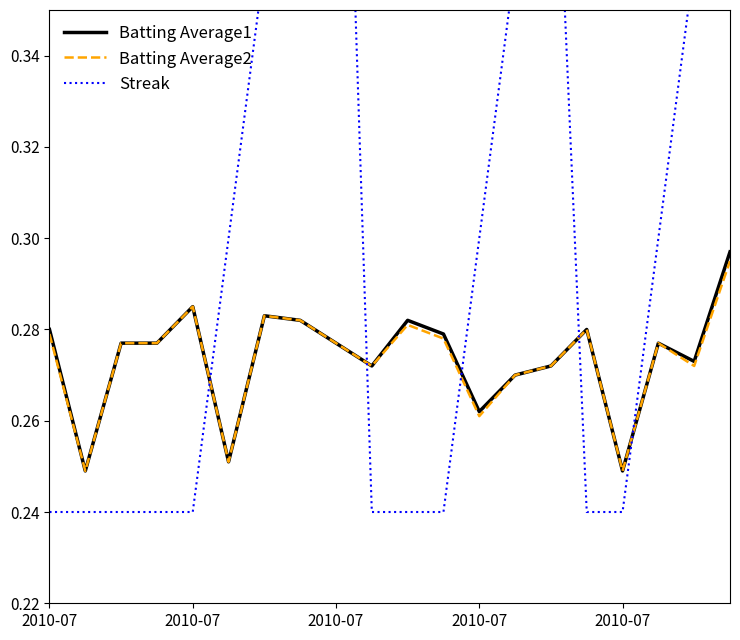

How many lines are shown in the chart?

3